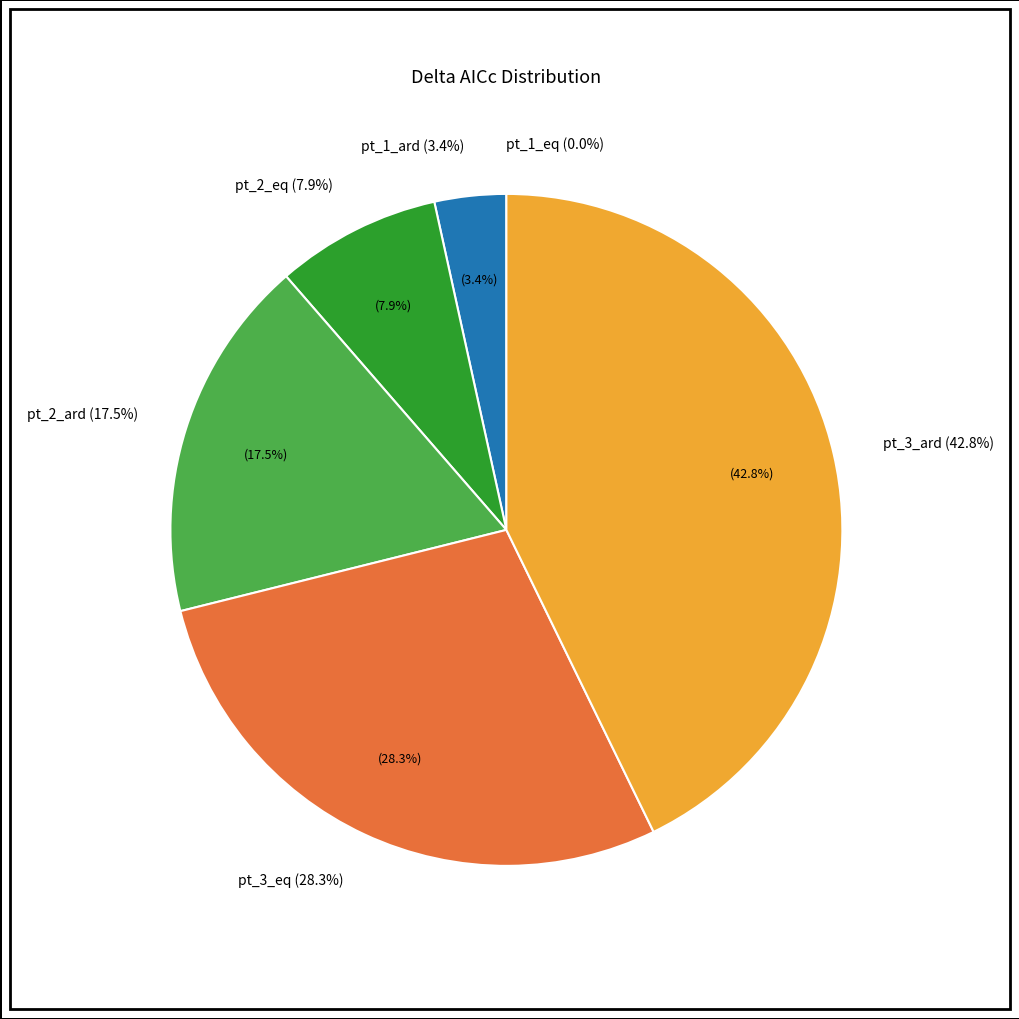

To the nearest percent, what is the average slice percentage?

17%